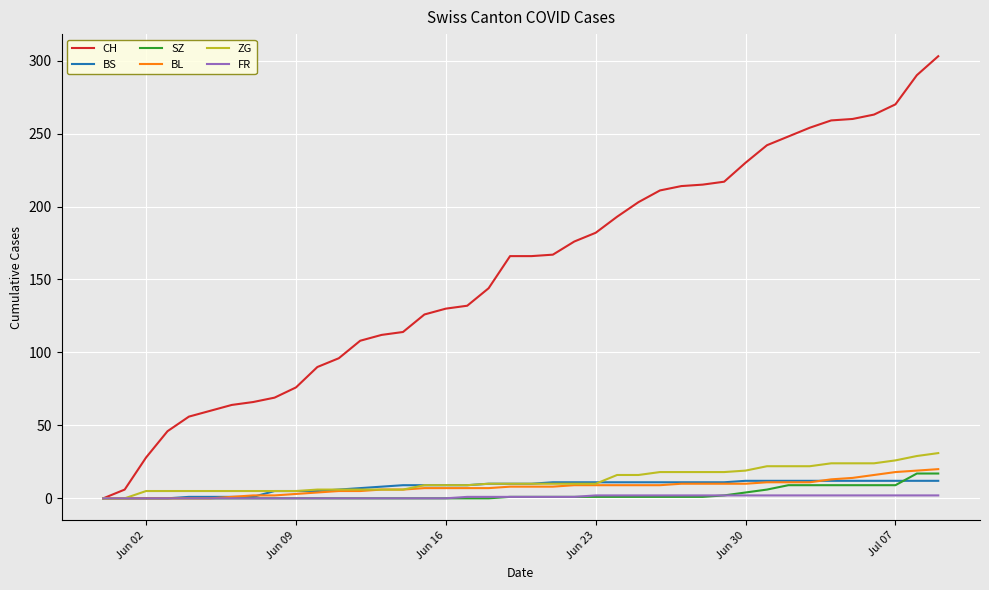

What is the highest value of the CH series?

303